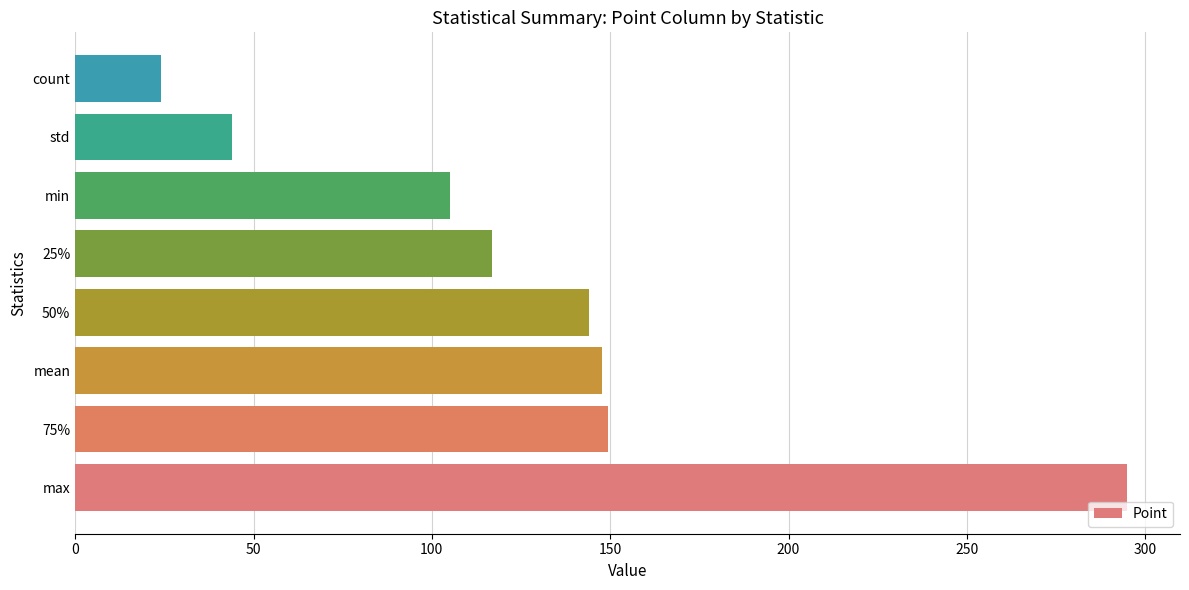

Does the chart contain stacked bars?

No